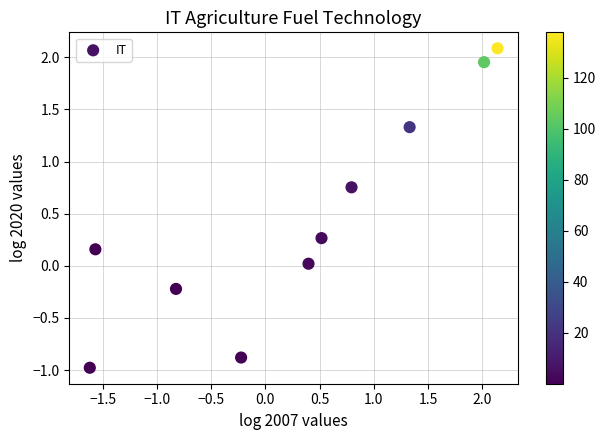

What is the average Y value?

0.4